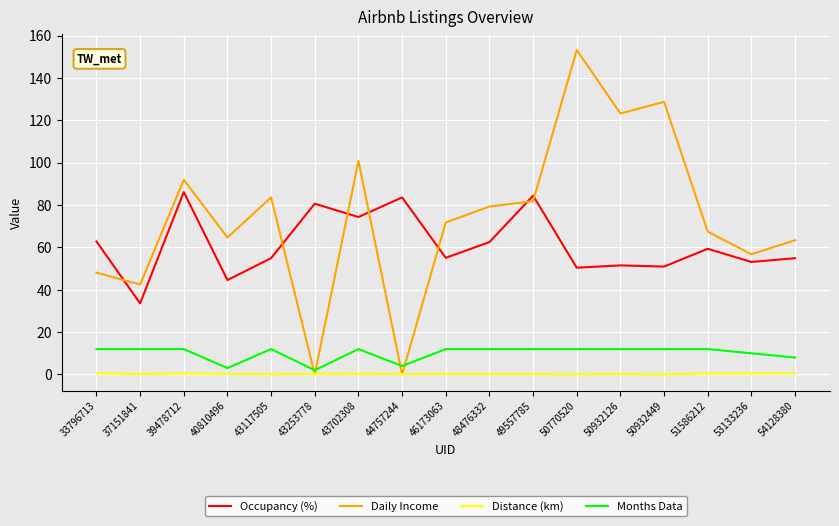

Count the number of categories in the chart.

17